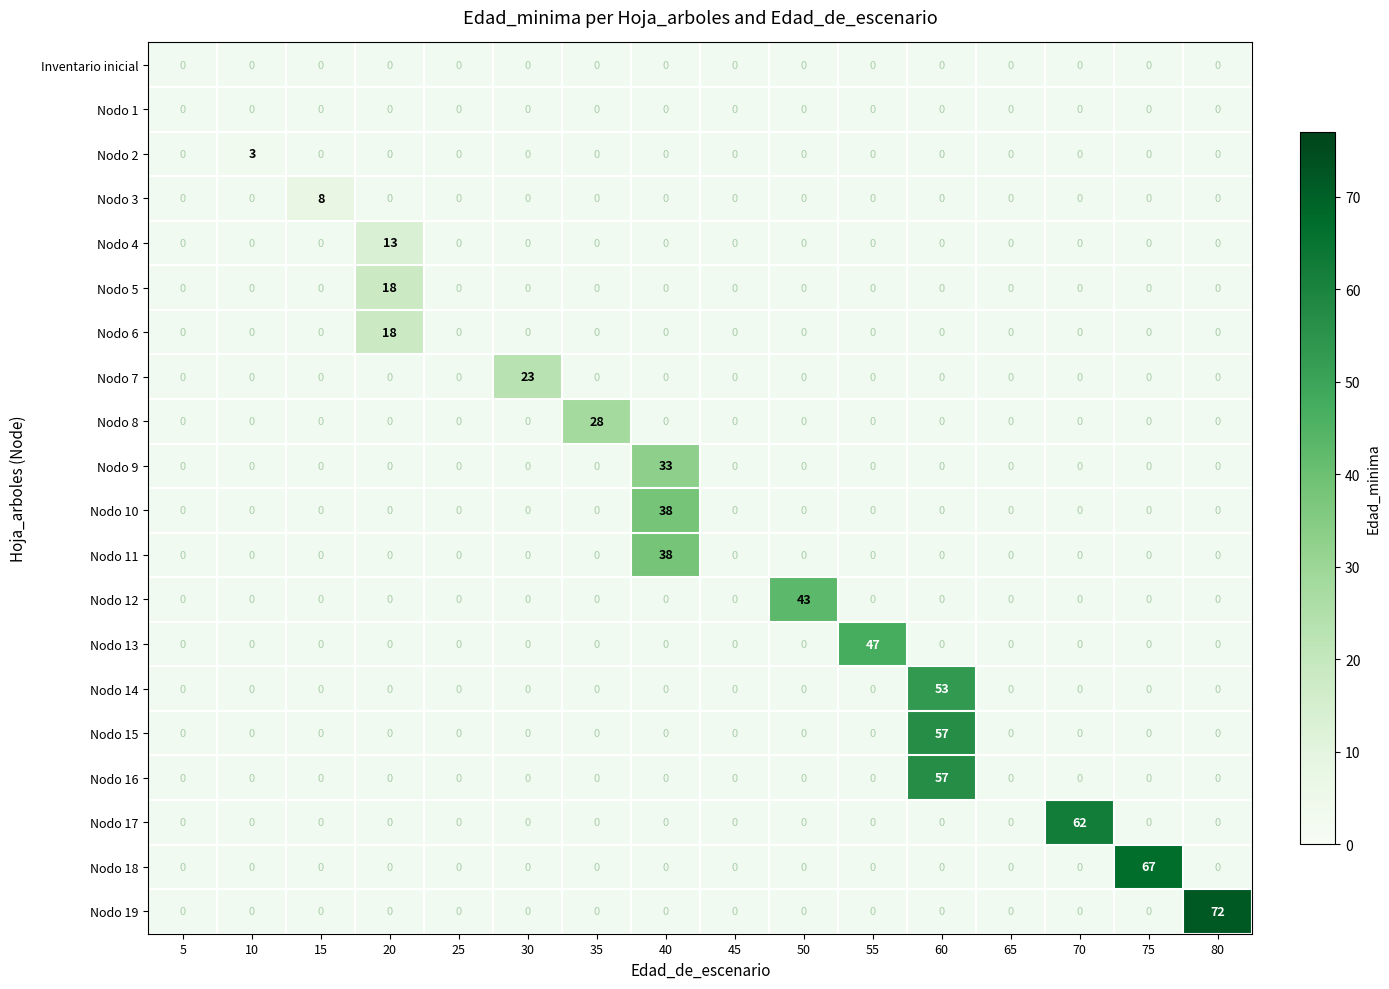

True or false: Nodo 18 has a value of 0 at 70.

True